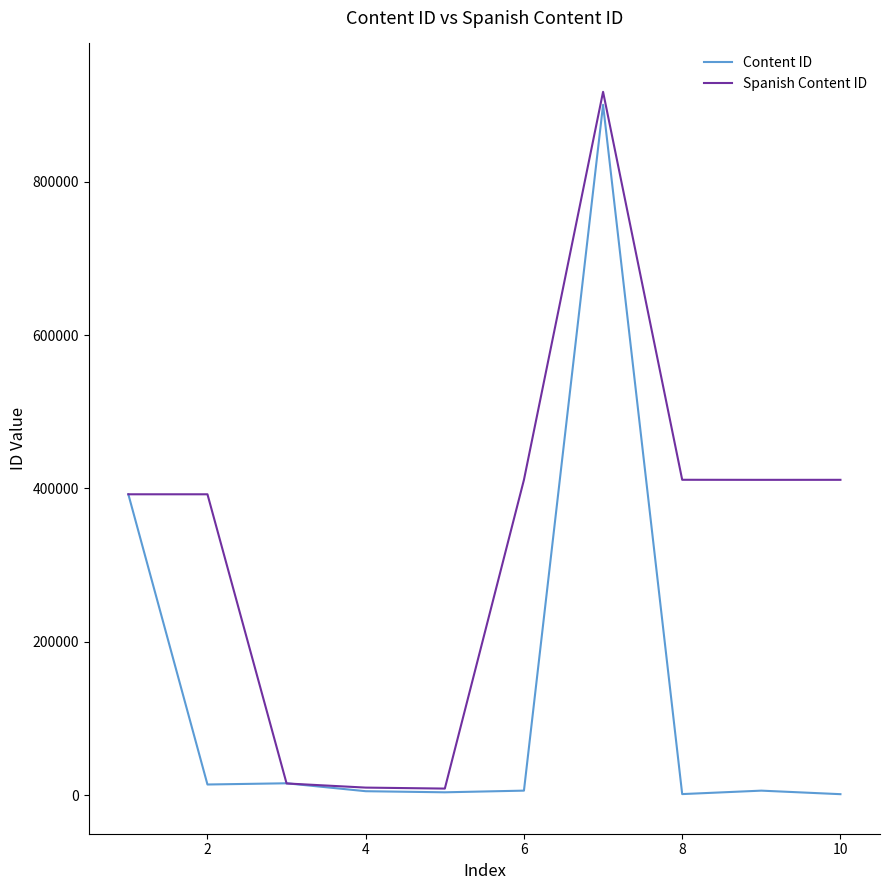

What is the greatest value displayed?

916945